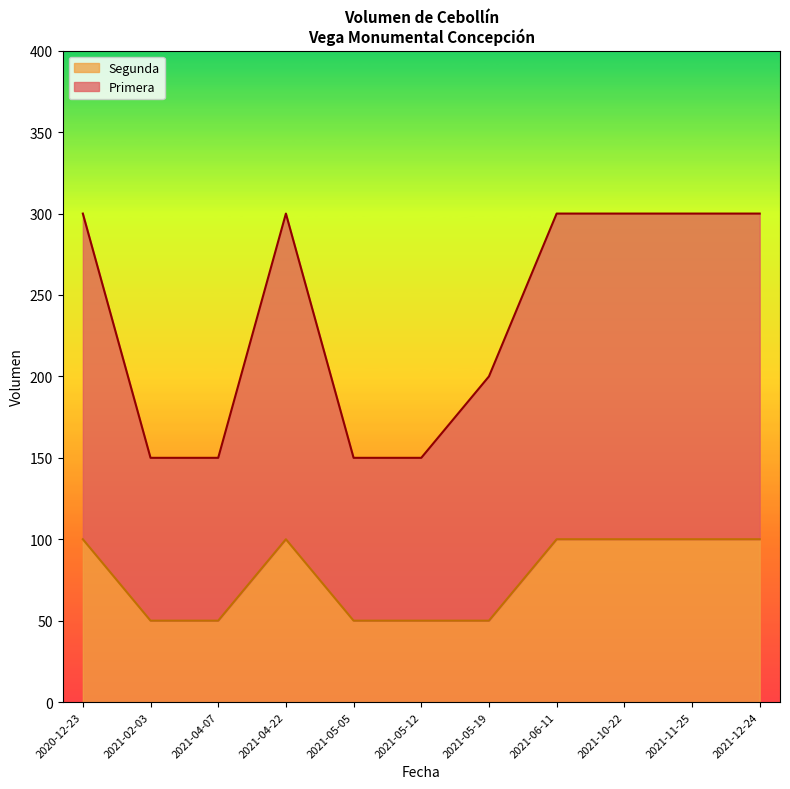

Is it true that Segunda equals 50 at 2021-05-19?

True